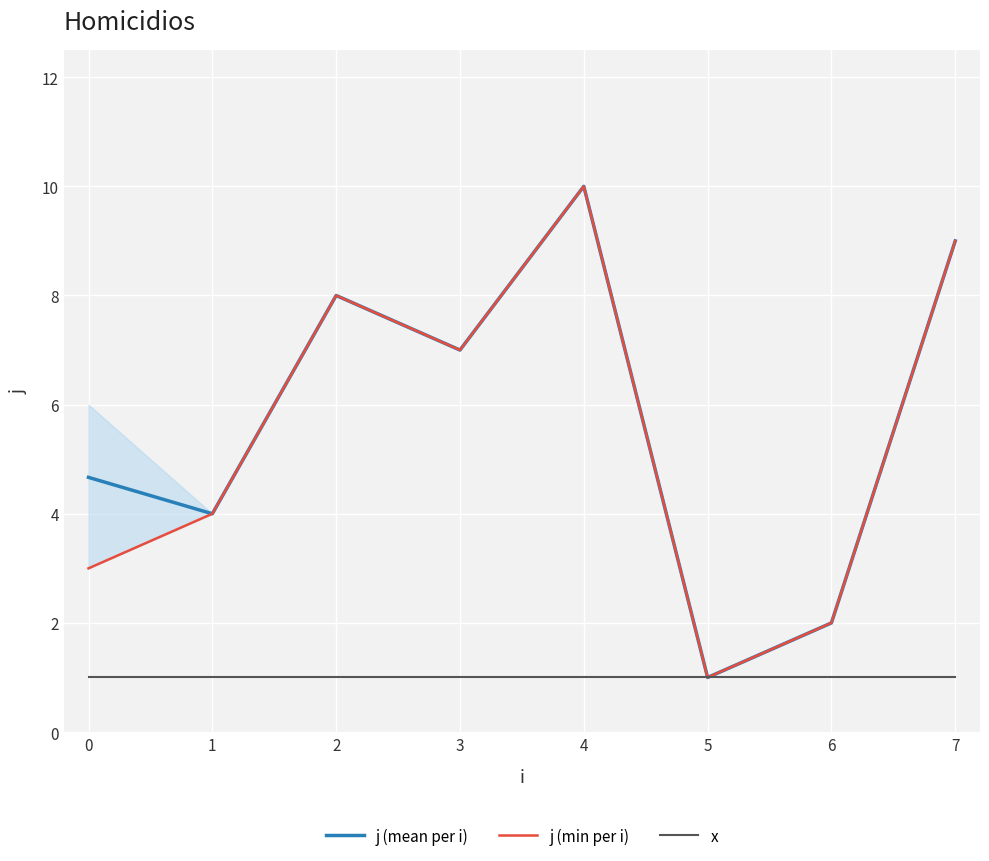

What is the maximum value for x?

1.0